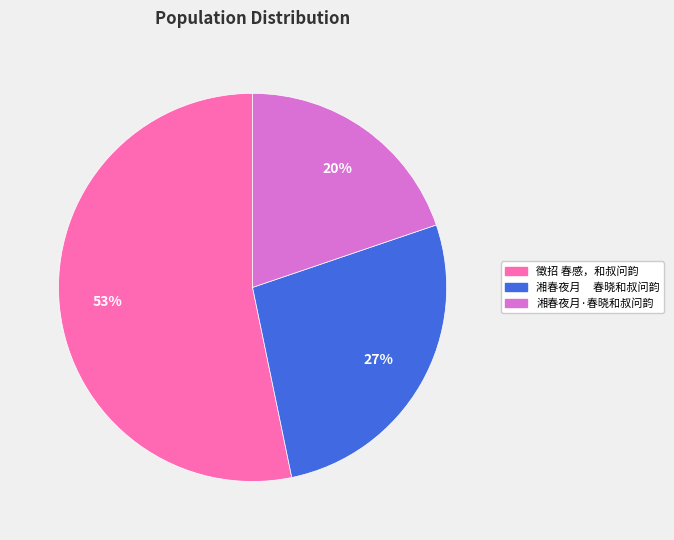

Count the number of slices in the pie.

3